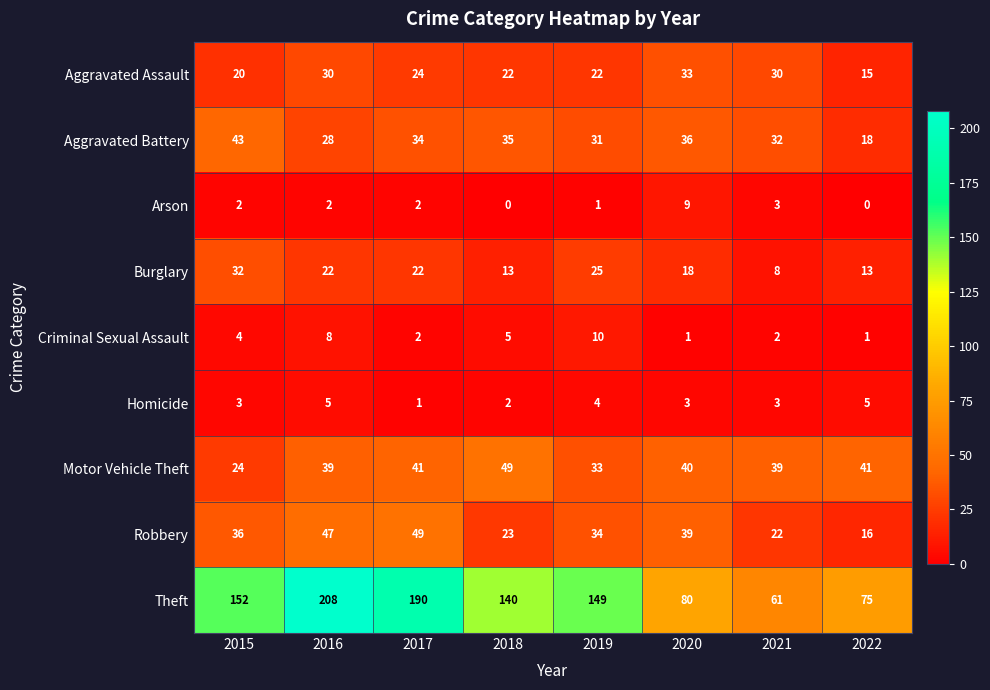

What is the difference between the maximum and minimum values in the Criminal Sexual Assault series?

9